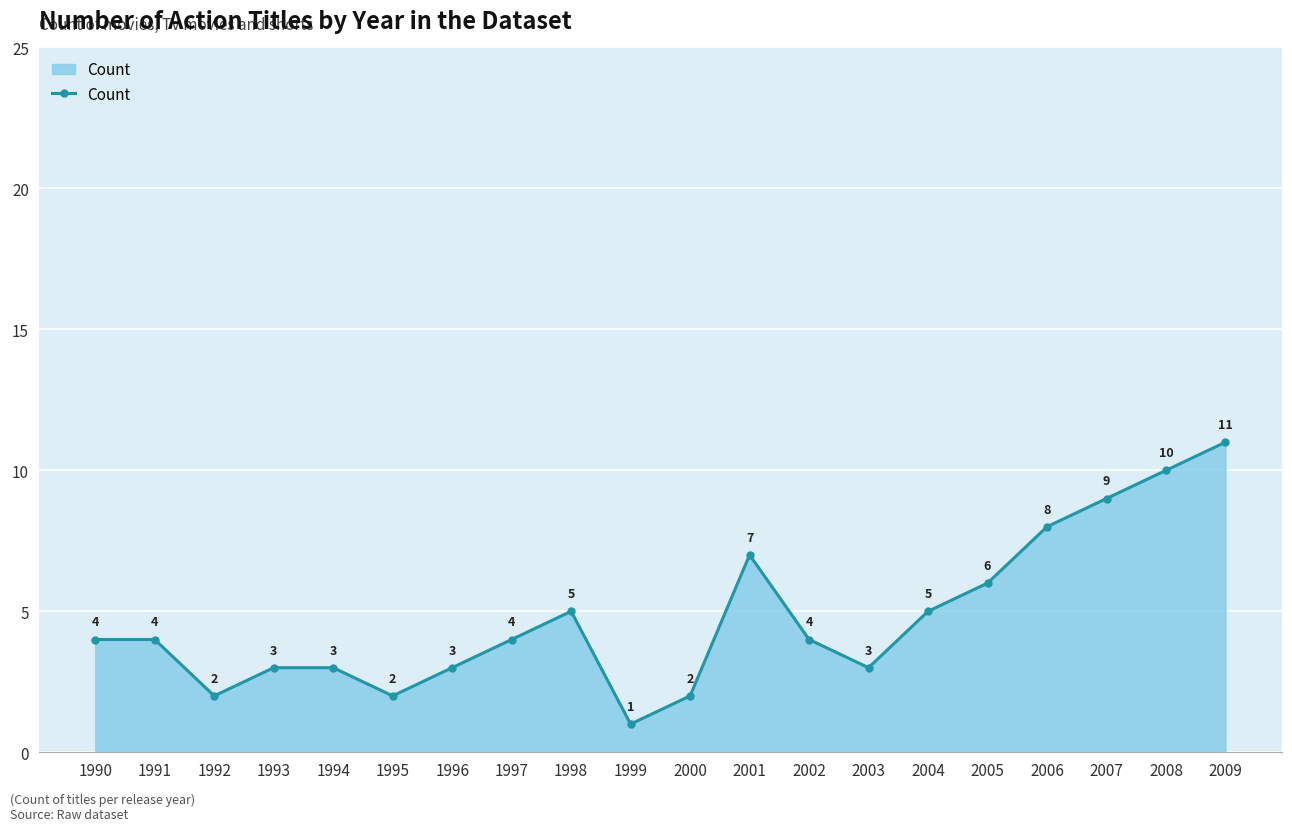

How many lines are shown in the chart?

1